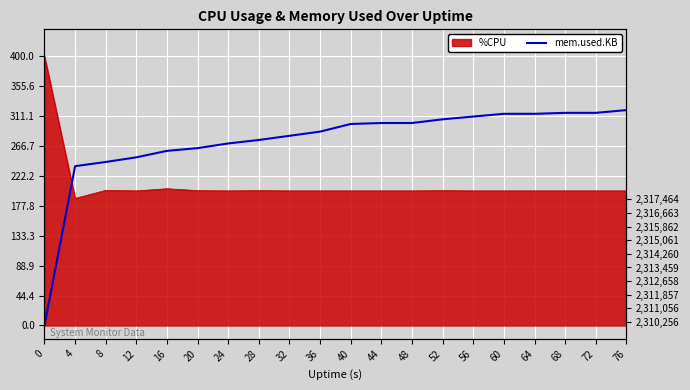

What is the value of the 12th point from the left?

300.8